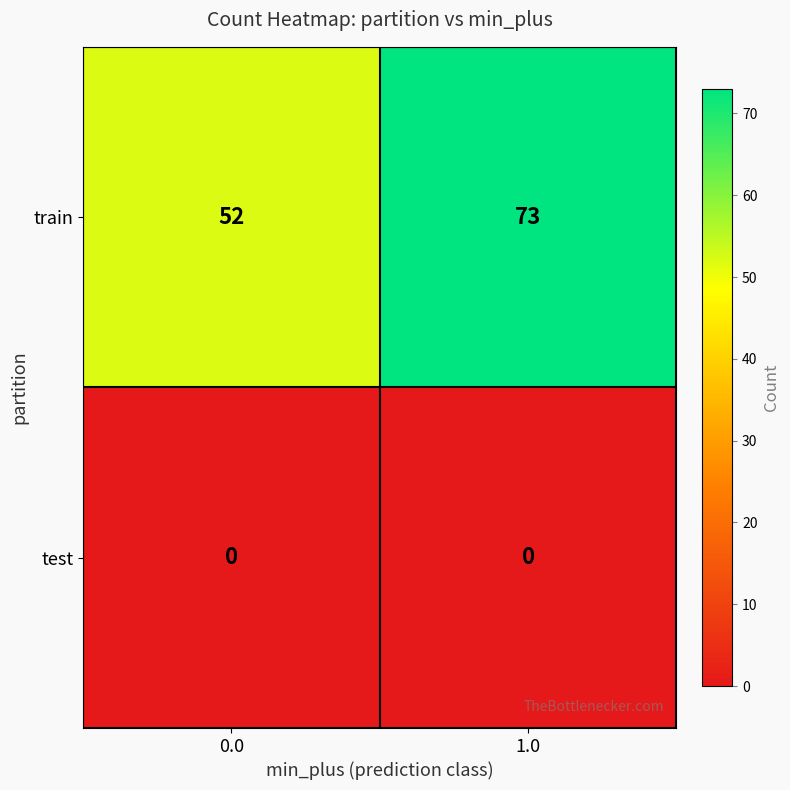

Between 0.0 and 1.0, which series saw the biggest shift?

train